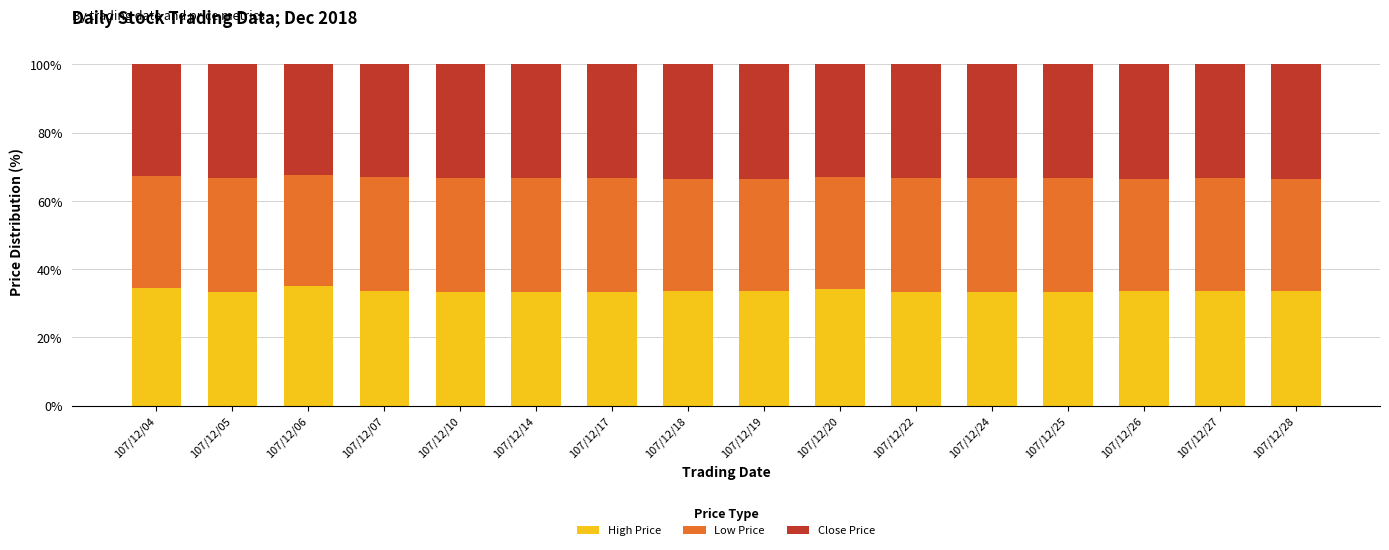

What is the difference between the maximum and minimum values in the High Price series?

1.6